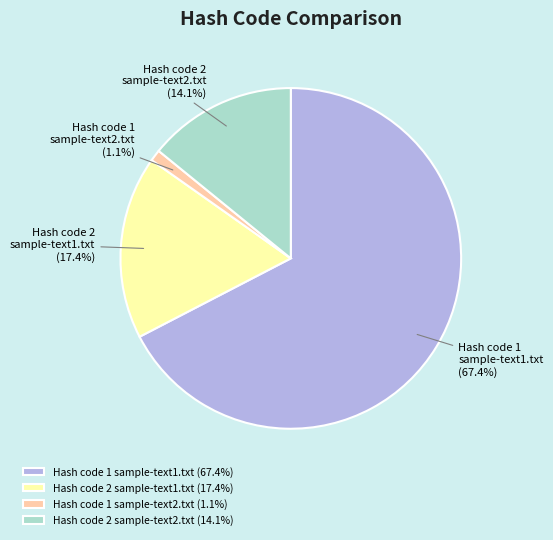

Combined, do Hash code 1 sample-text2.txt and Hash code 1 sample-text1.txt account for over 50%?

Yes